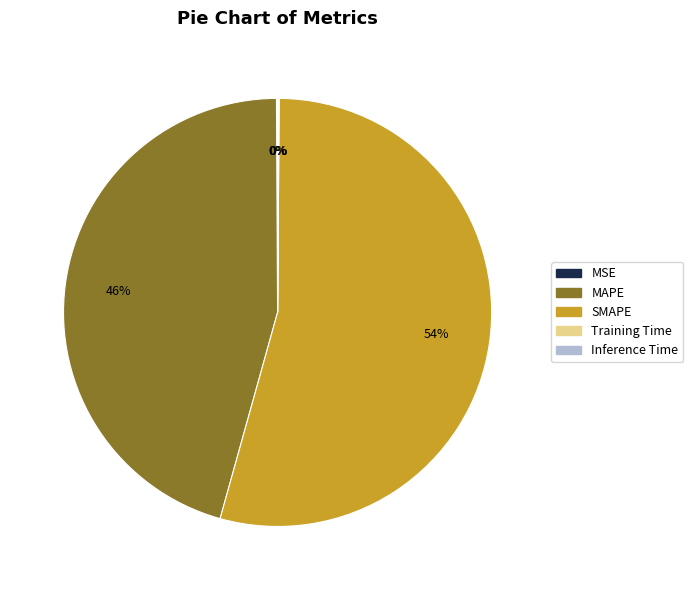

Is it true that MAPE is 46% of the pie?

True